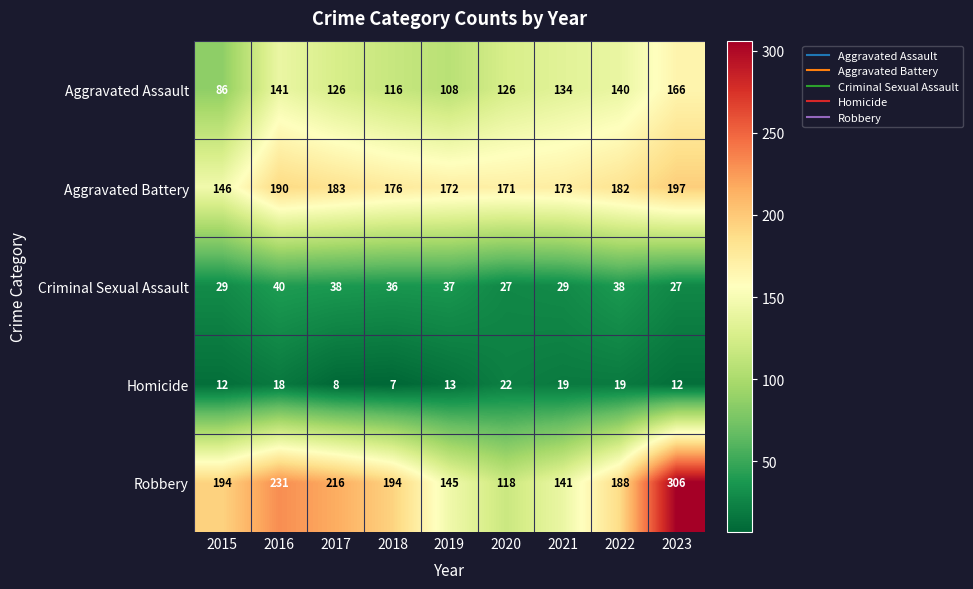

What is the spread (max minus min) of values at 2018?

187